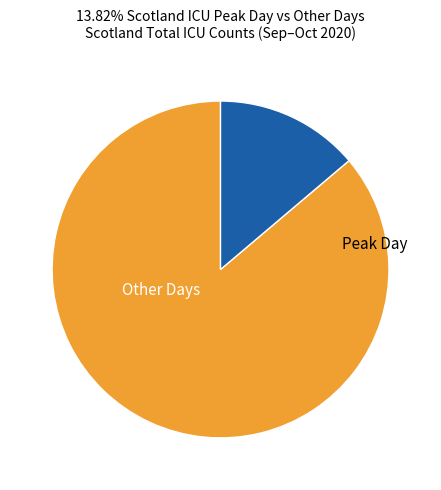

Is there a majority slice in this chart?

Yes